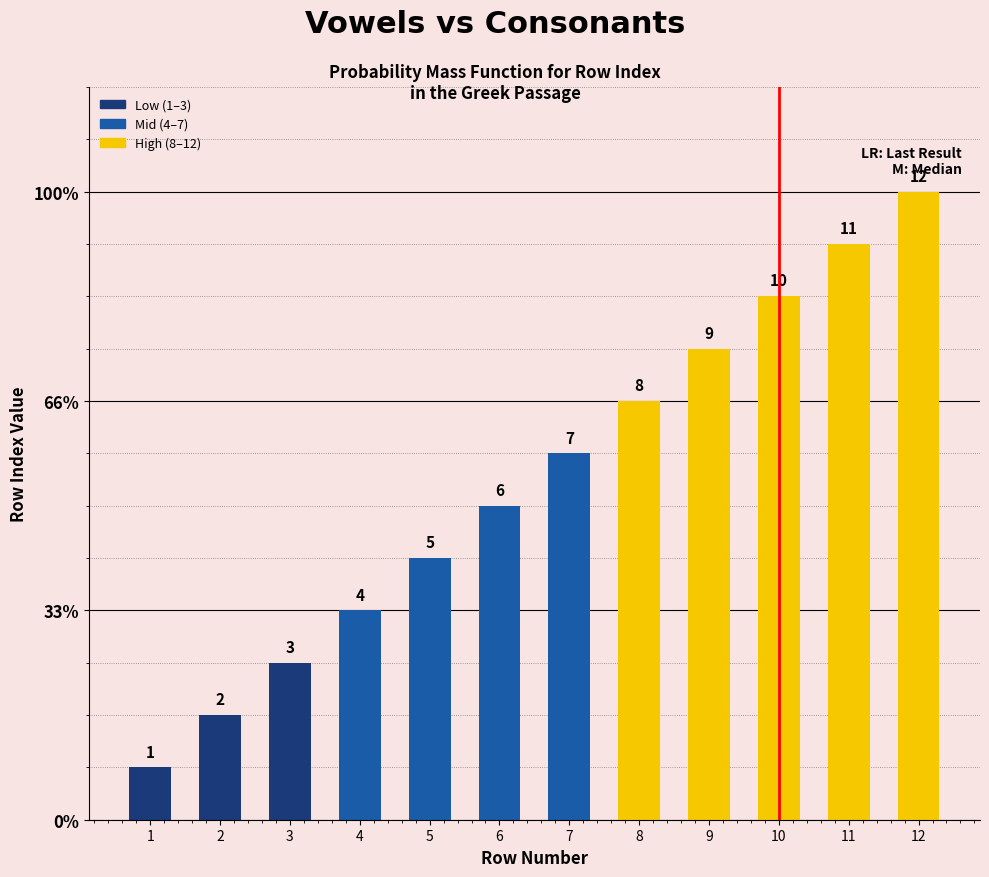

What is the change in value from 3 to 12?

+9